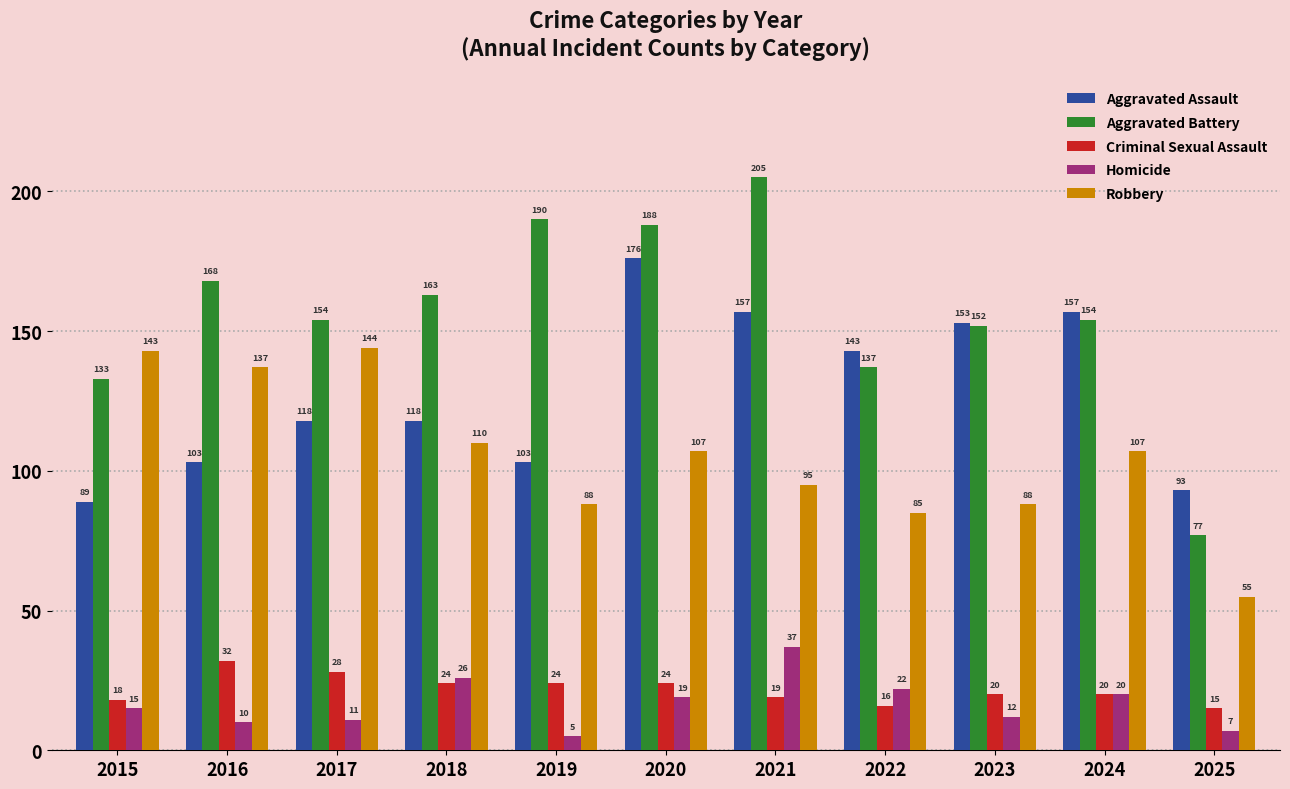

Between 2015 and 2019, which series saw the biggest shift?

Aggravated Battery